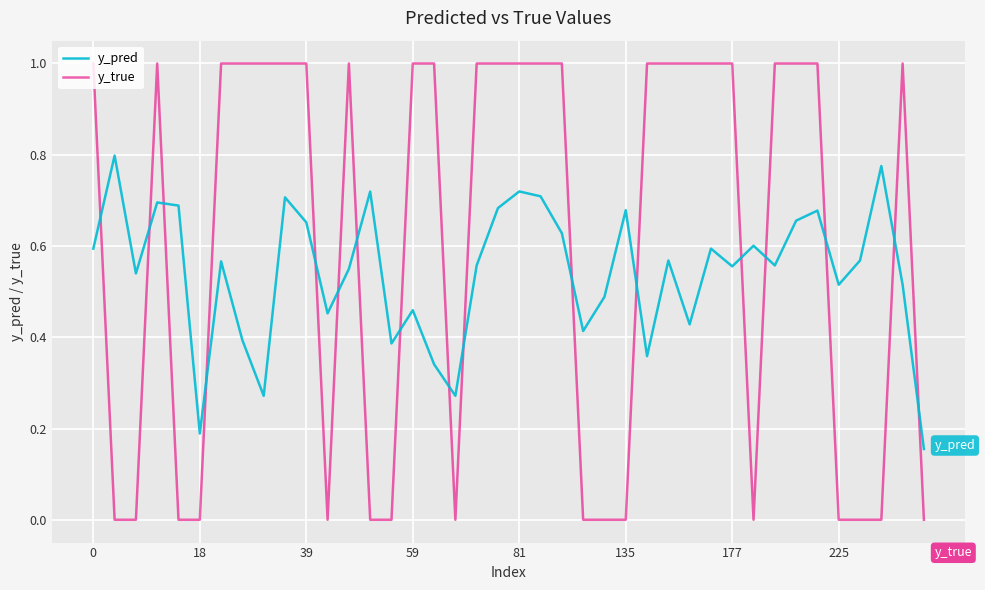

Does the chart display data point markers on the line(s)?

No